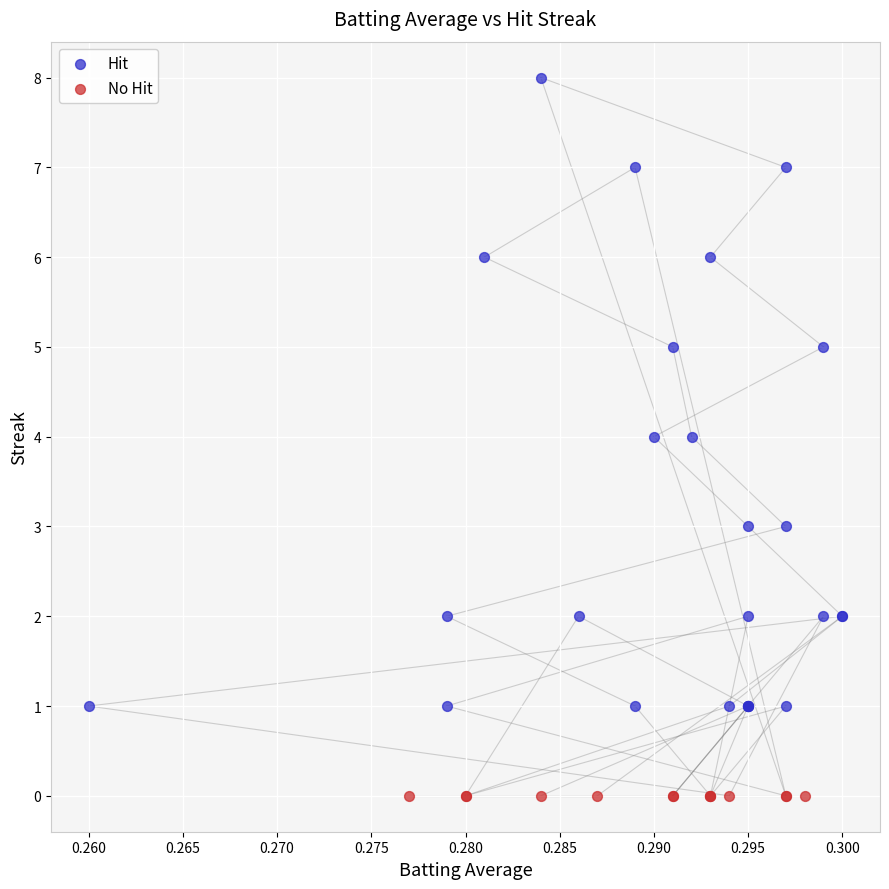

Which series contains the highest Y value?

Hit